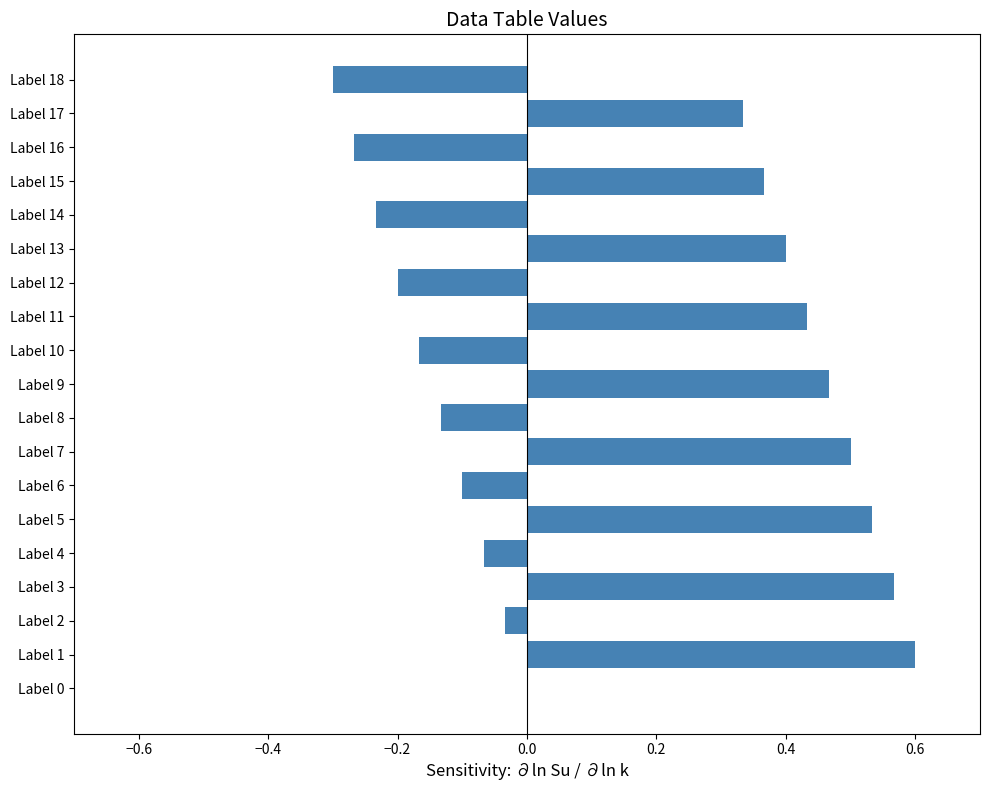

How many distinct data groups are displayed?

1